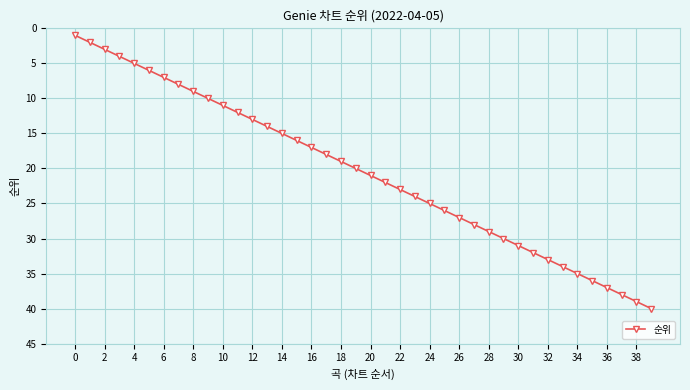

True or false: there are more than 1 points higher than both neighbors.

False